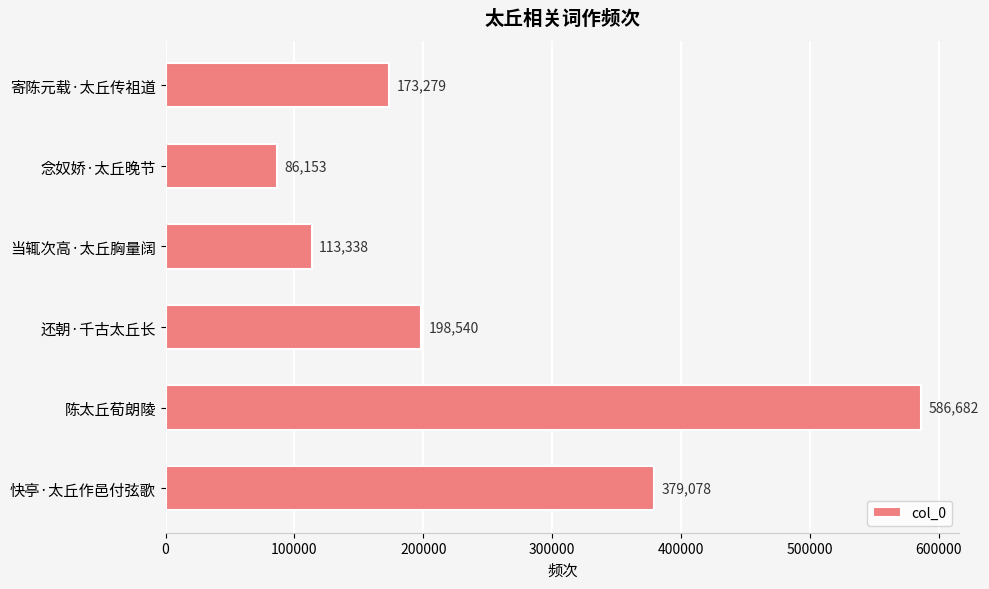

Are the bars horizontal?

Yes